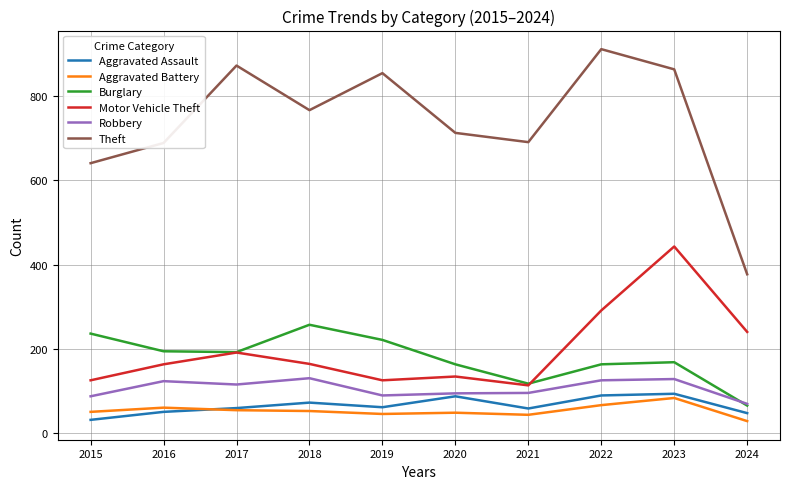

Rank the series at 2023 from highest to lowest value.

Theft, Motor Vehicle Theft, Burglary, Robbery, Aggravated Assault, Aggravated Battery